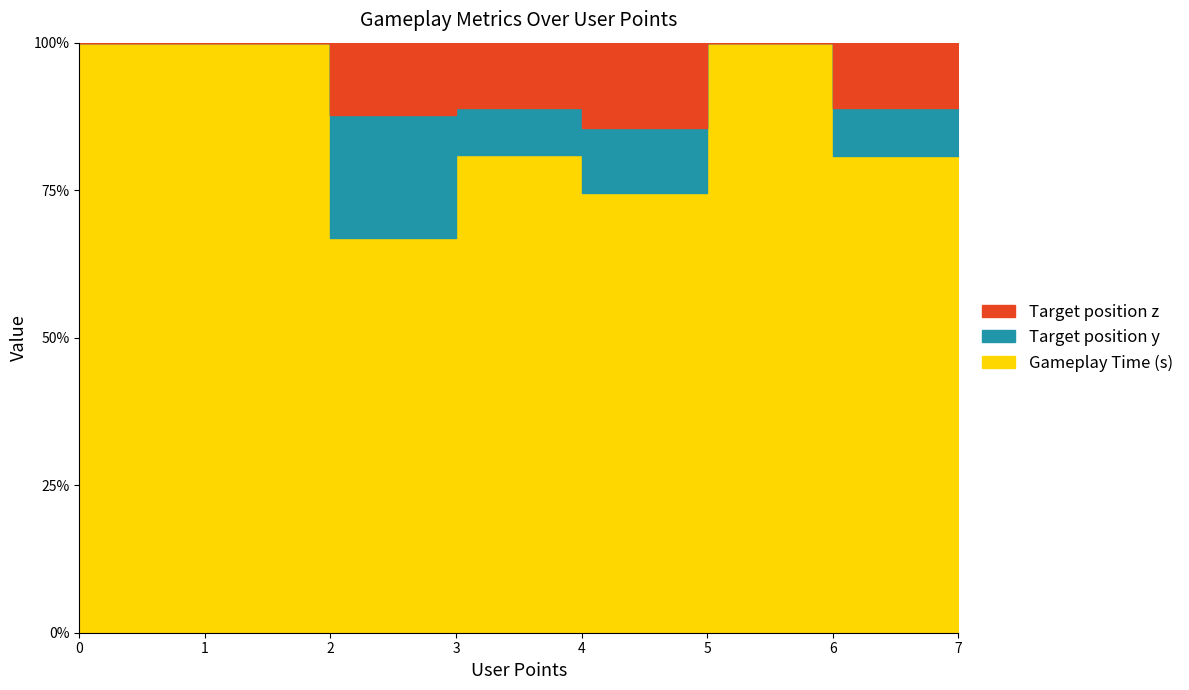

True or false: Gameplay Time (s) and Target position z intersect in this chart.

False